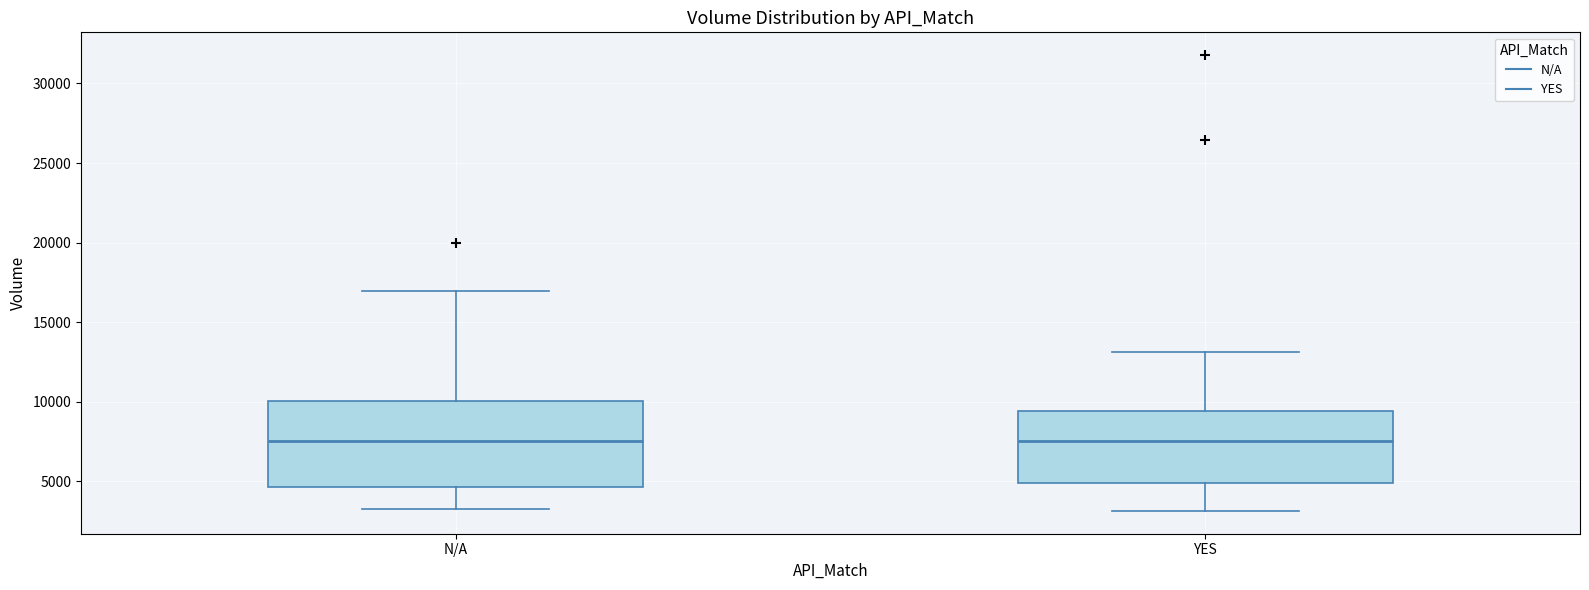

Reading left to right, read every box against the y-axis: the position of its median line, the range the box covers, and the ends of its whiskers. The values are not printed on the chart, so give them approximately, as read against the axis.

N/A: median 7500, box 4500 to 10000, whiskers 3000 to 17000
YES: median 7500, box 5000 to 9500, whiskers 3000 to 13000